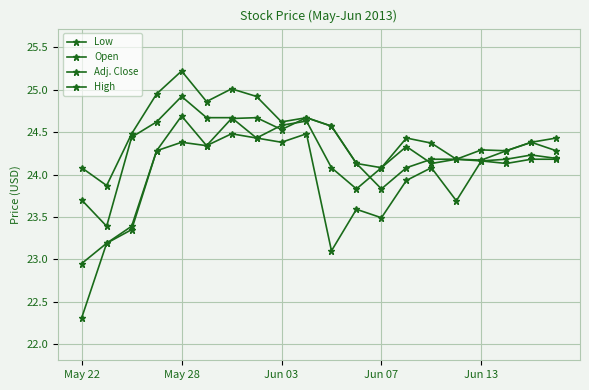

How many lines are shown in the chart?

4